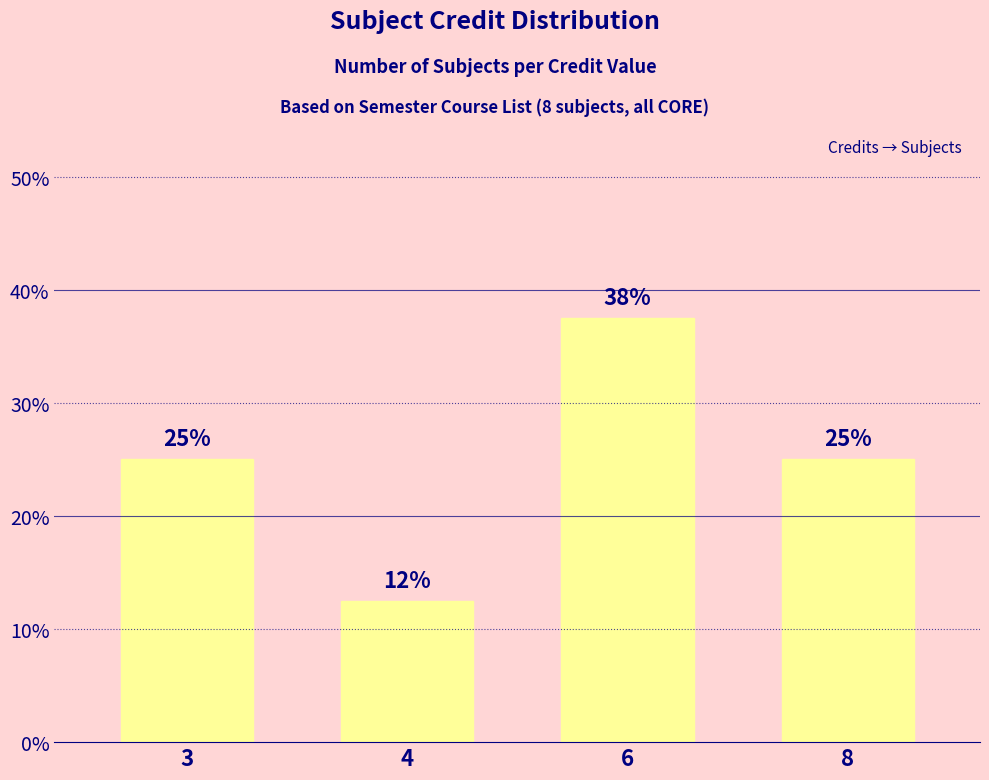

Which has a higher value, 6 or 4?

6